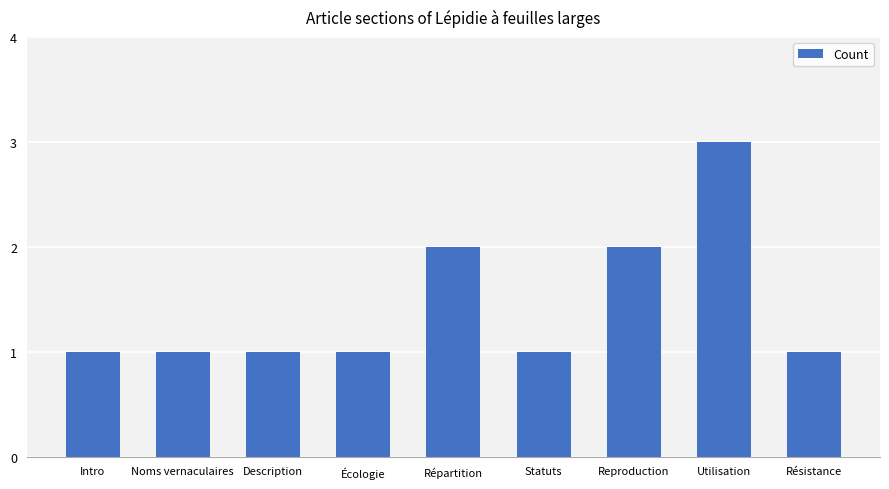

What is the smallest value displayed?

1